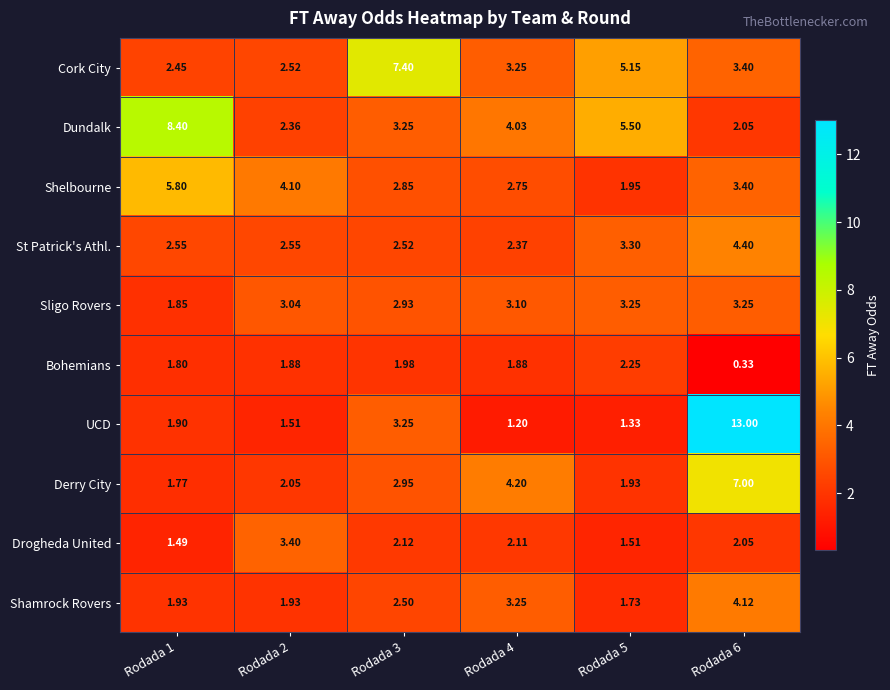

Which series changed the most between Rodada 1 and Rodada 2?

Dundalk